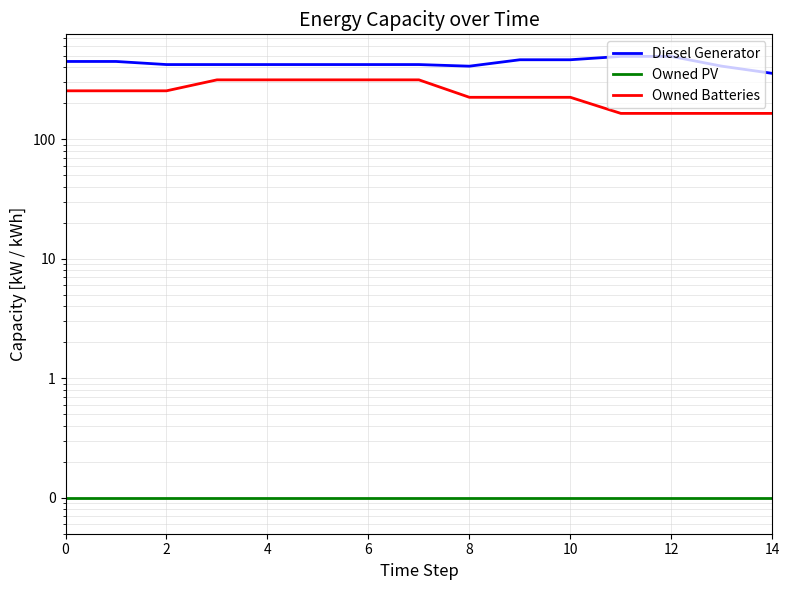

Which has a higher value, 14 or 11?

11